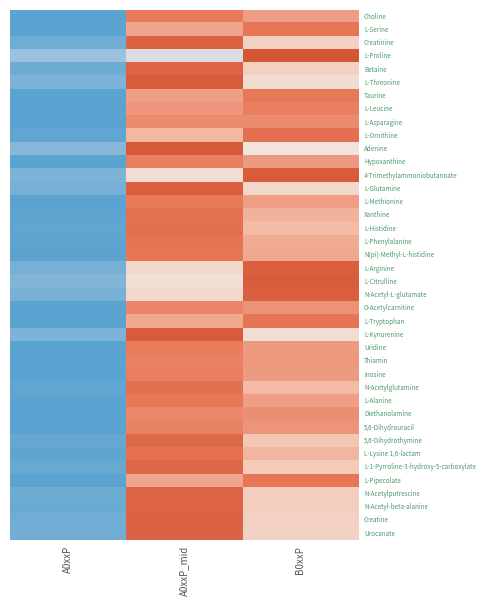

Reading left to right, list all the values displayed in this chart.

Choline: A0xxP=-1.4	A0xxP_mid=0.8	B0xxP=0.6
L-Serine: A0xxP=-1.4	A0xxP_mid=0.5	B0xxP=0.9
Creatinine: A0xxP=-1.3	A0xxP_mid=1.2	B0xxP=0.1
L-Proline: A0xxP=-0.9	A0xxP_mid=-0.4	B0xxP=1.4
Betaine: A0xxP=-1.3	A0xxP_mid=1.2	B0xxP=0.1
L-Threonine: A0xxP=-1.2	A0xxP_mid=1.3	B0xxP=-0.1
Taurine: A0xxP=-1.4	A0xxP_mid=0.6	B0xxP=0.9
L-Leucine: A0xxP=-1.4	A0xxP_mid=0.6	B0xxP=0.8
L-Asparagine: A0xxP=-1.4	A0xxP_mid=0.7	B0xxP=0.7
L-Ornithine: A0xxP=-1.4	A0xxP_mid=0.4	B0xxP=1.0
Adenine: A0xxP=-1.1	A0xxP_mid=1.3	B0xxP=-0.2
Hypoxanthine: A0xxP=-1.4	A0xxP_mid=0.8	B0xxP=0.6
4-Trimethylammoniobutanoate: A0xxP=-1.2	A0xxP_mid=-0.1	B0xxP=1.3
L-Glutamine: A0xxP=-1.2	A0xxP_mid=1.2	B0xxP=-0.0
L-Methionine: A0xxP=-1.4	A0xxP_mid=0.8	B0xxP=0.6
Xanthine: A0xxP=-1.4	A0xxP_mid=1.0	B0xxP=0.4
L-Histidine: A0xxP=-1.4	A0xxP_mid=1.0	B0xxP=0.4
L-Phenylalanine: A0xxP=-1.4	A0xxP_mid=0.9	B0xxP=0.5
N(pi)-Methyl-L-histidine: A0xxP=-1.4	A0xxP_mid=0.9	B0xxP=0.5
L-Arginine: A0xxP=-1.2	A0xxP_mid=-0.0	B0xxP=1.2
L-Citrulline: A0xxP=-1.1	A0xxP_mid=-0.2	B0xxP=1.3
N-Acetyl-L-glutamate: A0xxP=-1.2	A0xxP_mid=-0.1	B0xxP=1.3
O-Acetylcarnitine: A0xxP=-1.4	A0xxP_mid=0.8	B0xxP=0.7
L-Tryptophan: A0xxP=-1.4	A0xxP_mid=0.5	B0xxP=0.9
L-Kynurenine: A0xxP=-1.2	A0xxP_mid=1.3	B0xxP=-0.1
Uridine: A0xxP=-1.4	A0xxP_mid=0.8	B0xxP=0.6
Thiamin: A0xxP=-1.4	A0xxP_mid=0.8	B0xxP=0.6
Inosine: A0xxP=-1.4	A0xxP_mid=0.8	B0xxP=0.6
N-Acetylglutamine: A0xxP=-1.4	A0xxP_mid=1.0	B0xxP=0.4
L-Alanine: A0xxP=-1.4	A0xxP_mid=0.9	B0xxP=0.6
Diethanolamine: A0xxP=-1.4	A0xxP_mid=0.7	B0xxP=0.7
5,6-Dihydrouracil: A0xxP=-1.4	A0xxP_mid=0.8	B0xxP=0.6
5,6-Dihydrothymine: A0xxP=-1.3	A0xxP_mid=1.1	B0xxP=0.2
L-Lysine 1,6-lactam: A0xxP=-1.4	A0xxP_mid=1.0	B0xxP=0.4
L-1-Pyrroline-3-hydroxy-5-carboxylate: A0xxP=-1.3	A0xxP_mid=1.1	B0xxP=0.2
L-Pipecolate: A0xxP=-1.4	A0xxP_mid=0.5	B0xxP=0.9
N-Acetylputrescine: A0xxP=-1.3	A0xxP_mid=1.2	B0xxP=0.1
N-Acetyl-beta-alanine: A0xxP=-1.3	A0xxP_mid=1.2	B0xxP=0.1
Creatine: A0xxP=-1.3	A0xxP_mid=1.2	B0xxP=0.1
Urocanate: A0xxP=-1.2	A0xxP_mid=1.2	B0xxP=0.0